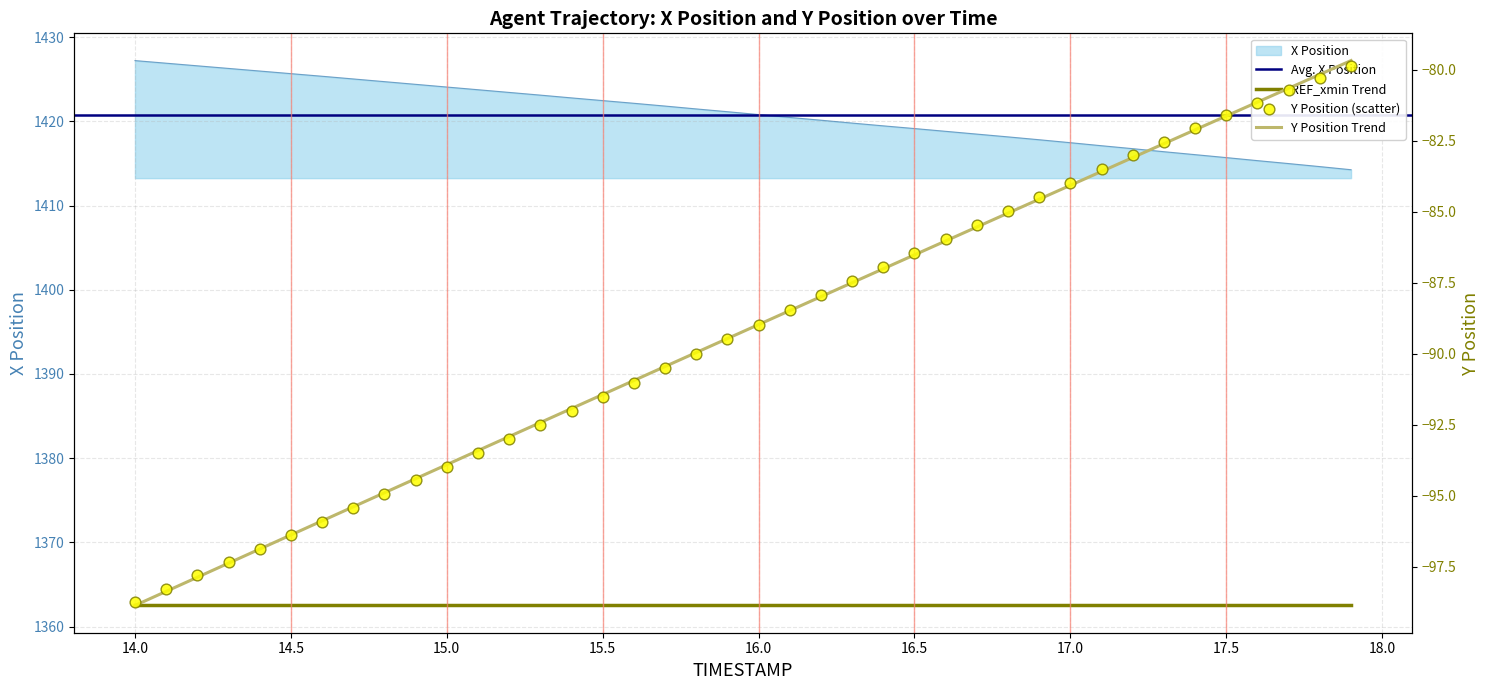

Which series contains the lowest Y value?

Y